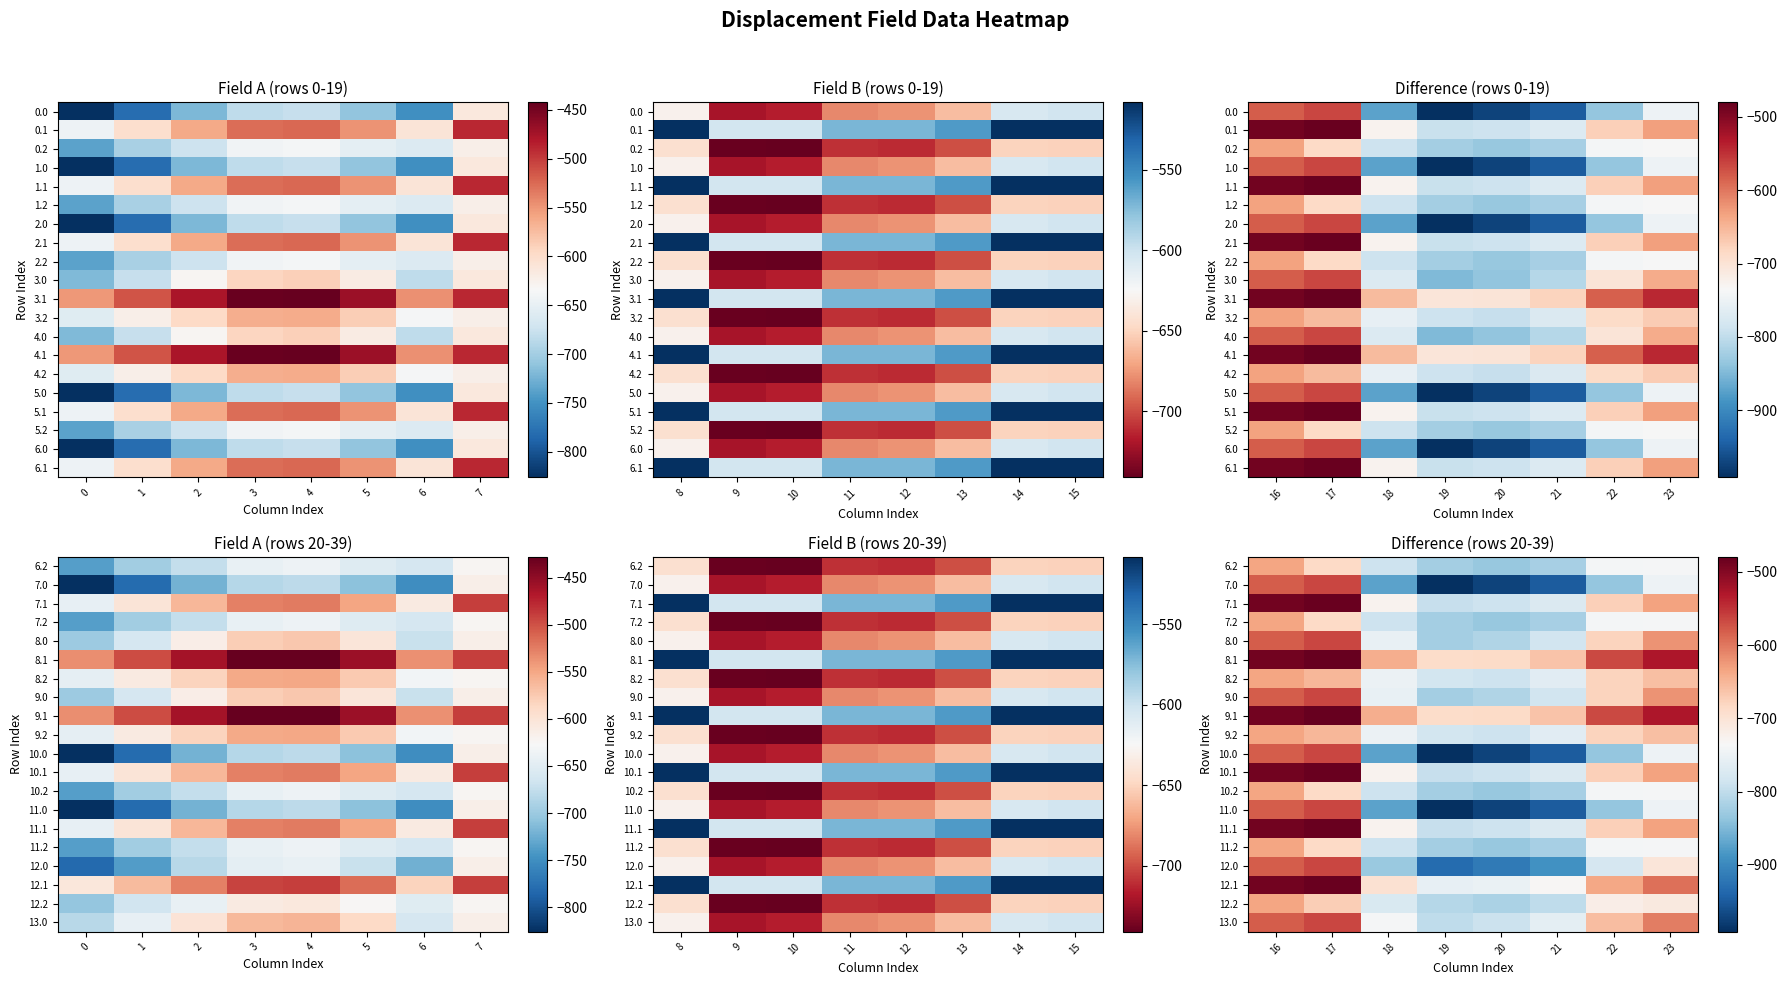

How many categories are shown in the chart?

8